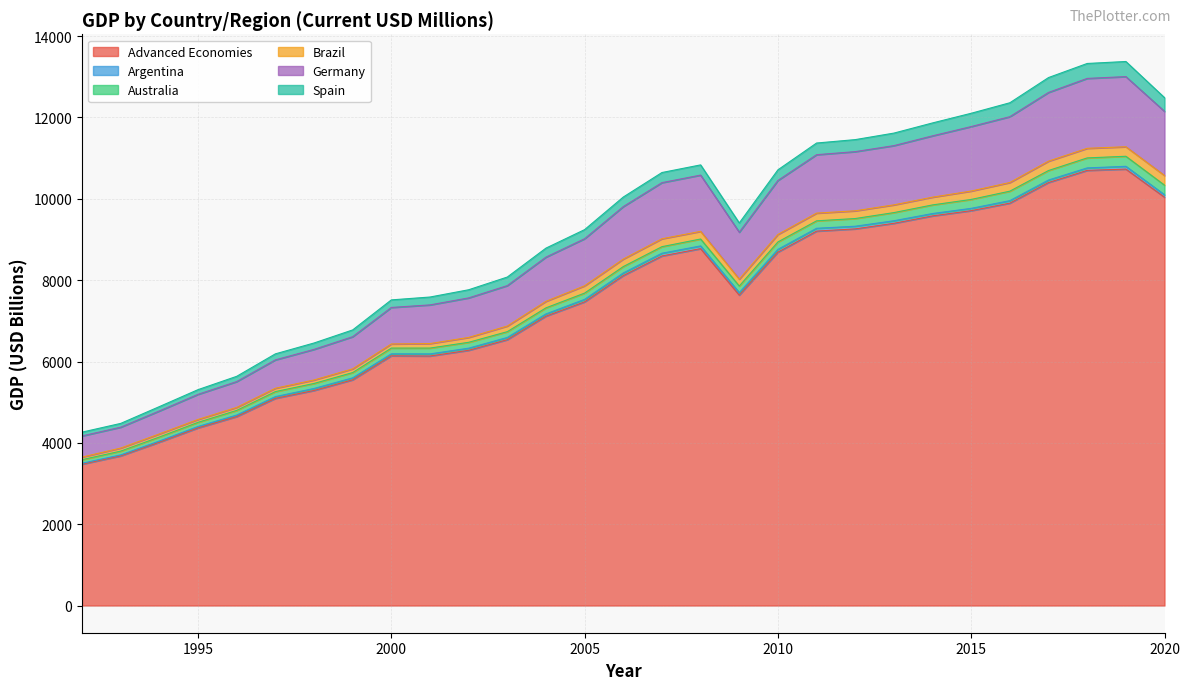

True or false: Spain has a value of 3162.8 at 2016.

False